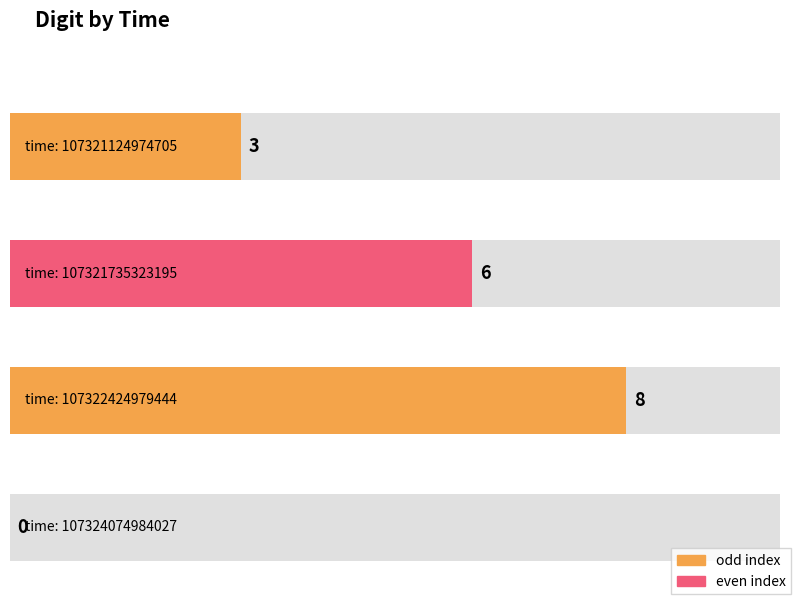

List the labels in order of value, smallest first.

107324074984027, 107321124974705, 107321735323195, 107322424979444